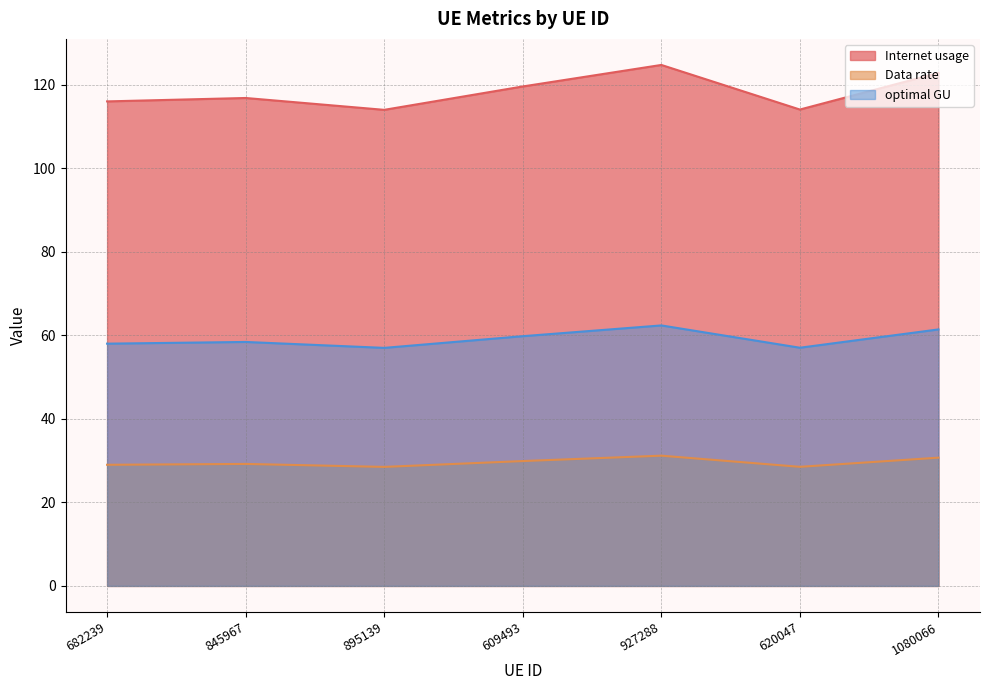

At which label does Data rate reach its peak?

927288